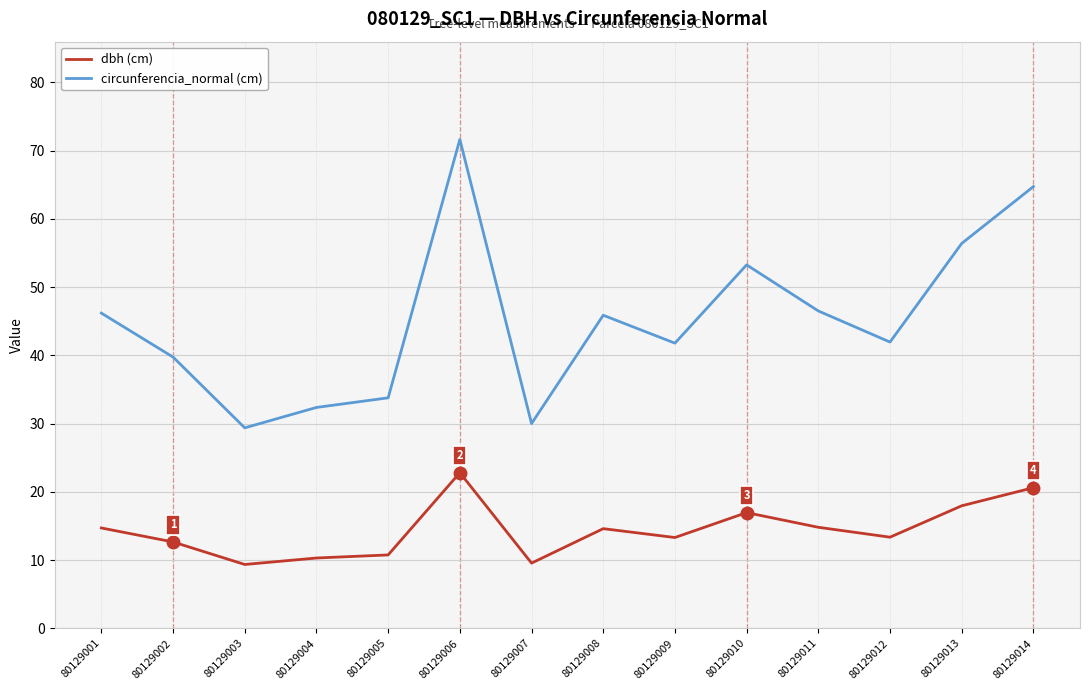

What is the difference between the circunferencia_normal (cm) values at 80129013 and 80129005?

22.6